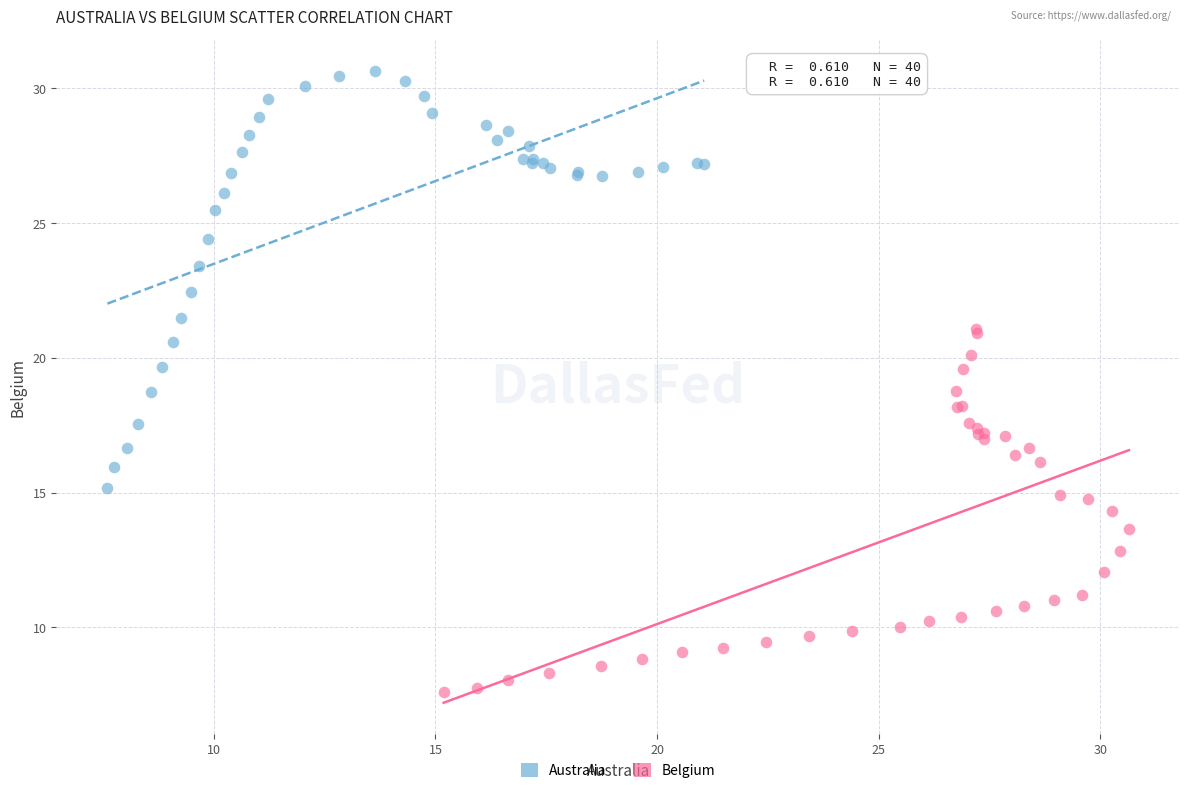

Which series contains the highest Y value?

Australia